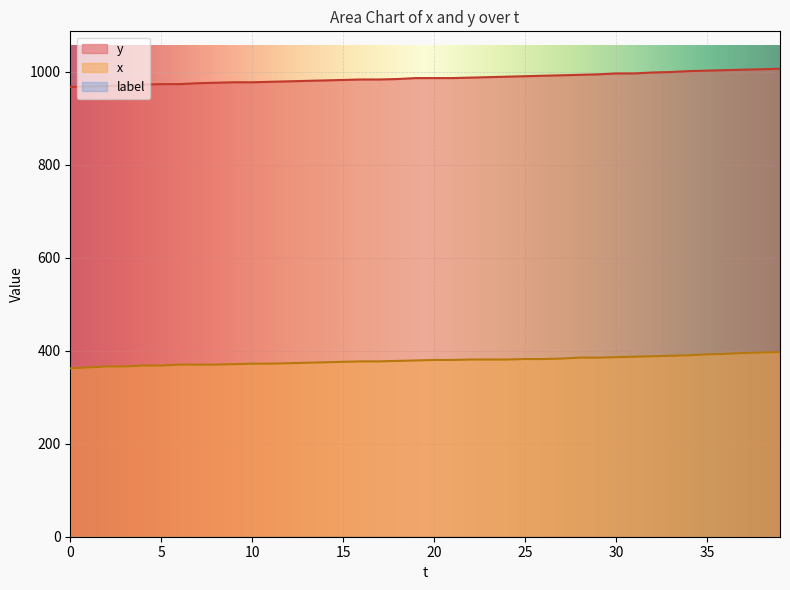

What is the greatest value displayed?

1006